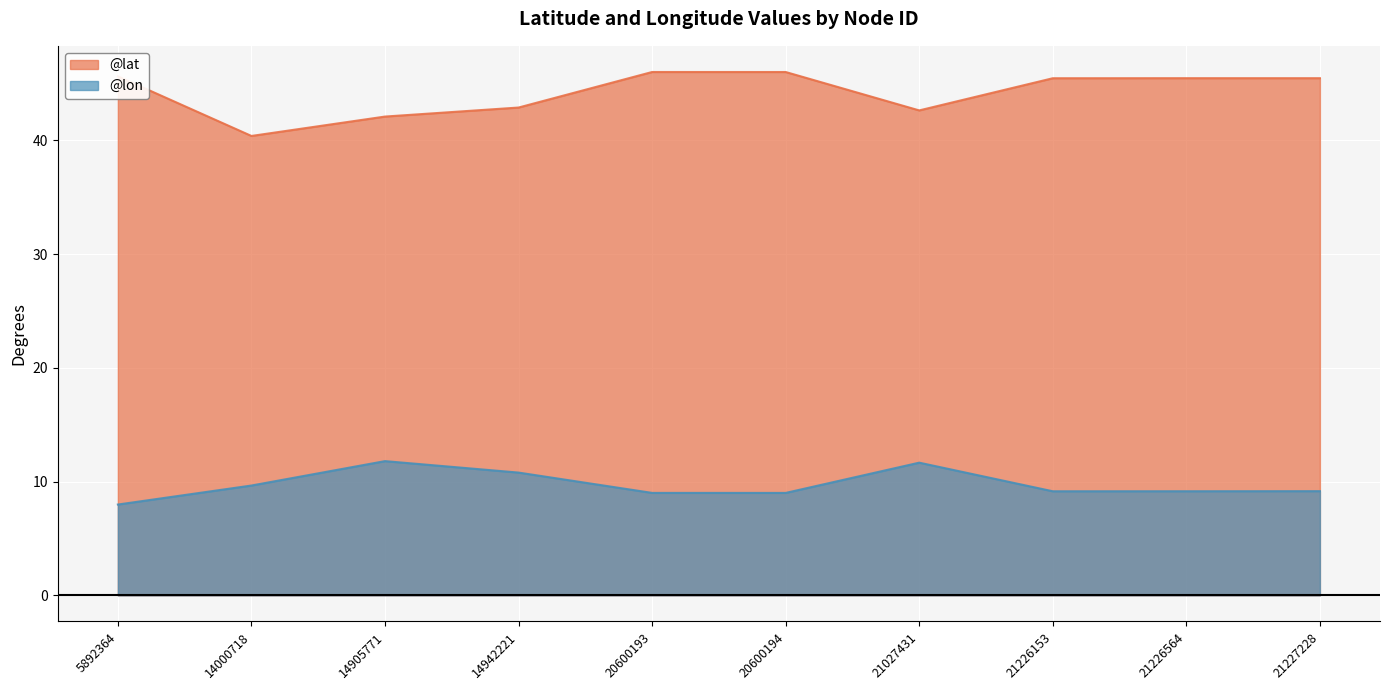

True or false: @lat has more than 0 points higher than both neighbors.

True